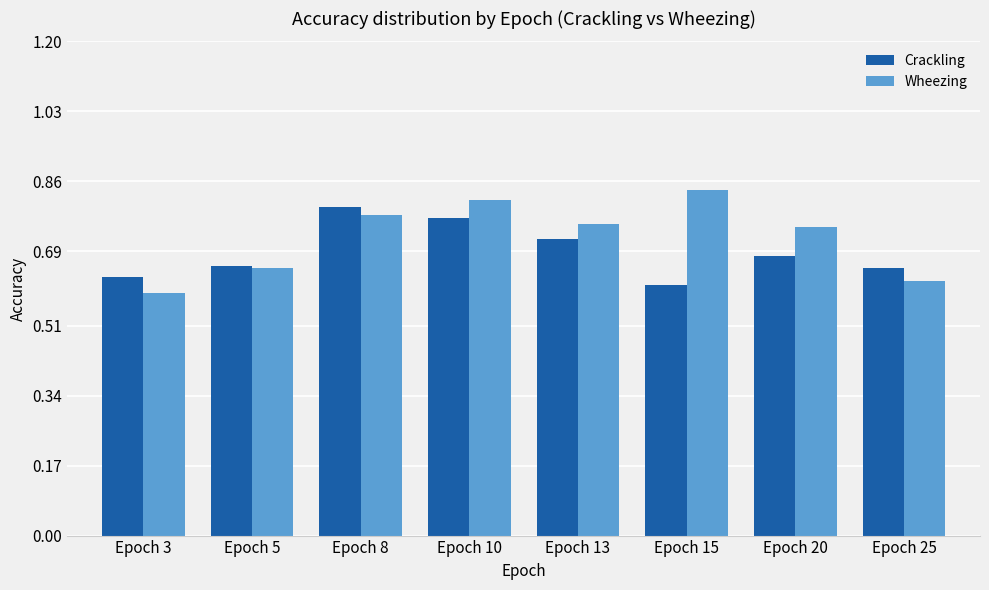

At how many categories does at least one series exceed 0?

8